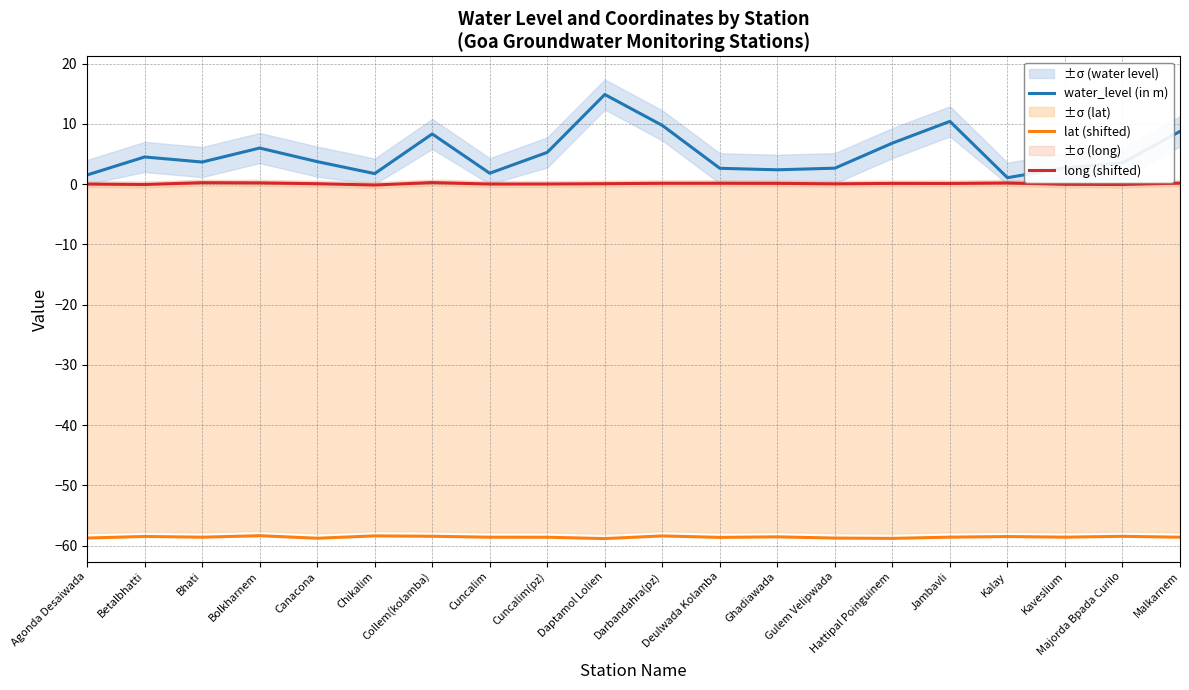

The lat (shifted) series shows -58.8 at Gulem Velipwada. True or false?

True